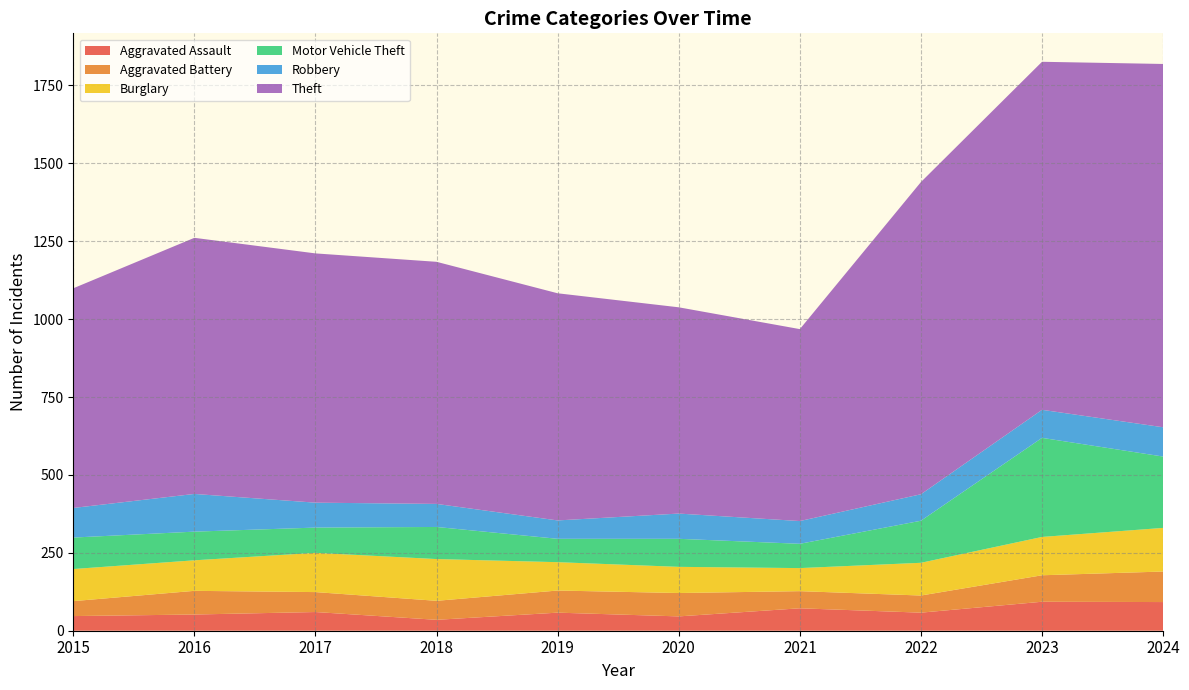

Reading left to right, list all the values displayed in this chart.

Aggravated Assault: 47	52	60	35	58	46	72	58	93	92
Aggravated Battery: 48	76	64	61	71	75	55	55	85	98
Burglary: 103	98	126	134	91	84	74	105	123	140
Motor Vehicle Theft: 101	92	81	103	75	90	78	135	318	229
Robbery: 95	121	80	74	59	81	73	85	90	94
Theft: 705	822	800	777	729	662	616	1002	1117	1166